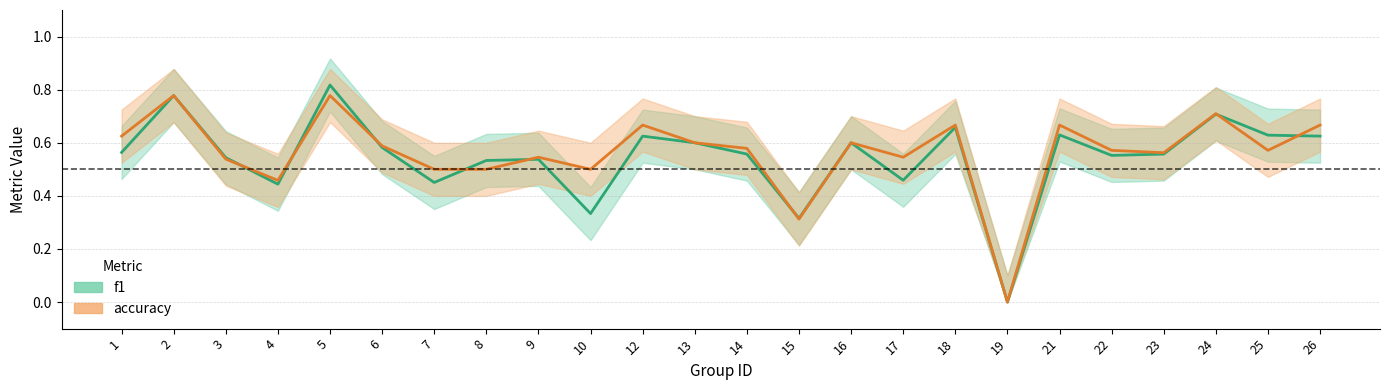

Between 12 and 14, which series saw the biggest shift?

accuracy